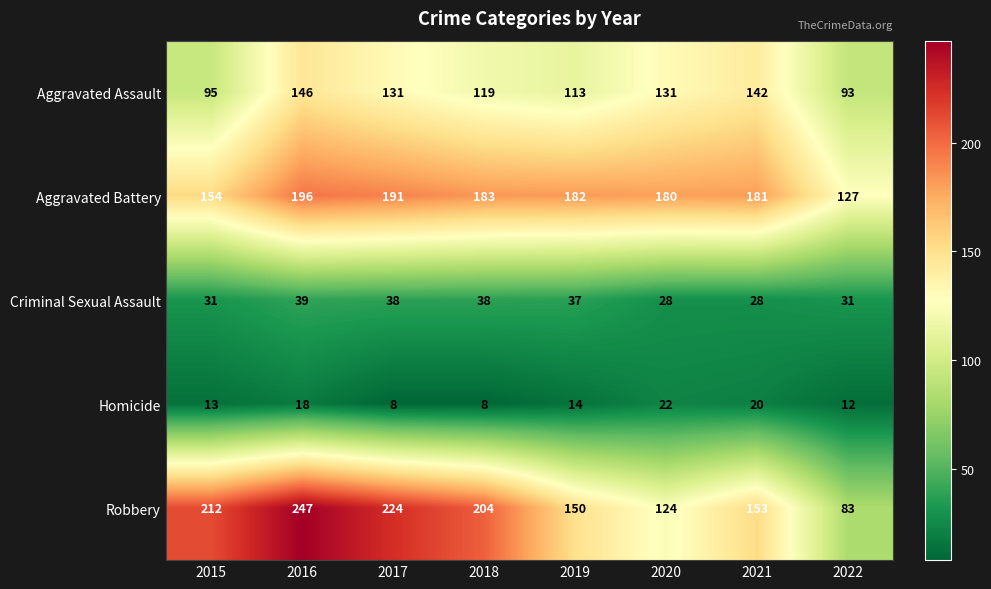

Is it true that Homicide equals 8 at 2017?

True